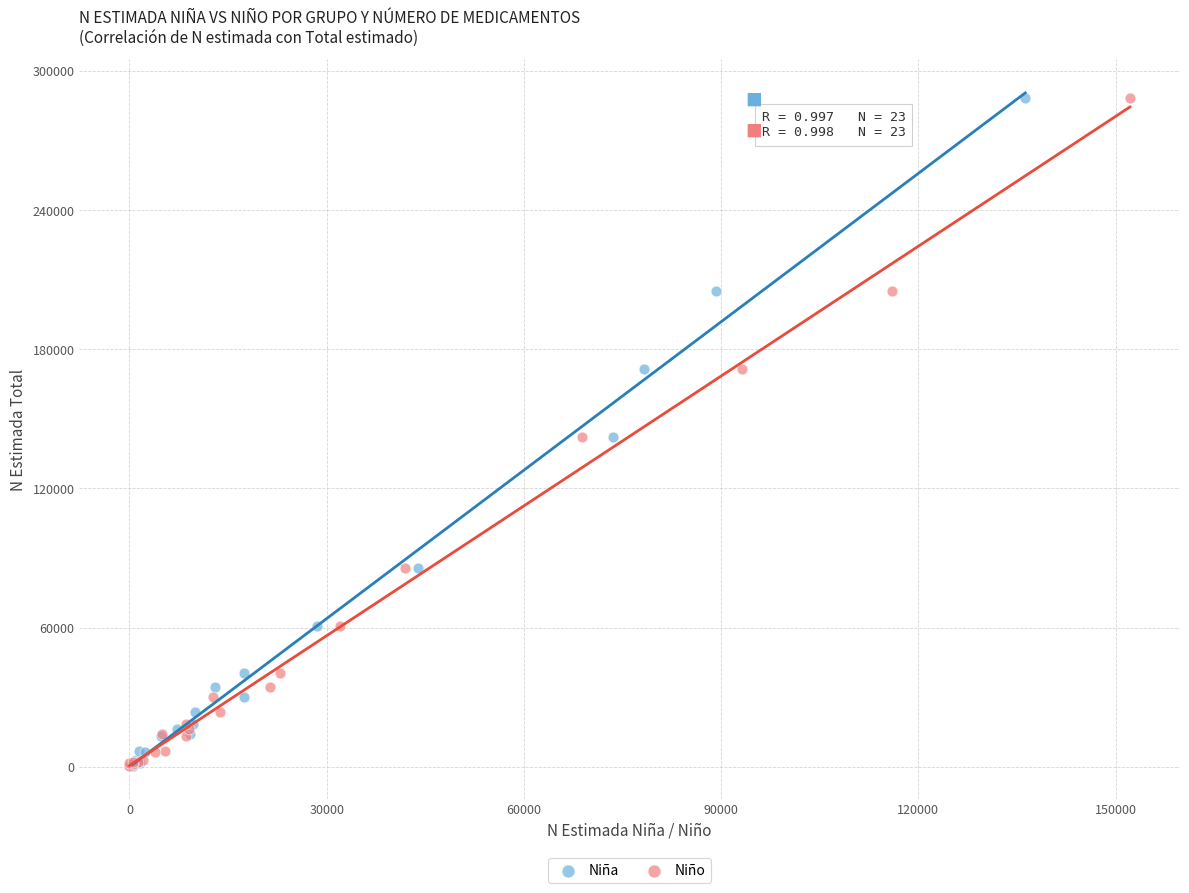

What are all the series names shown in the legend?

Niña, Niño